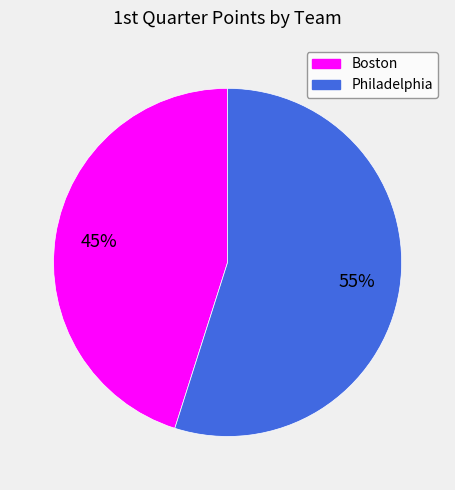

To the nearest percent, what is the average slice percentage?

50%